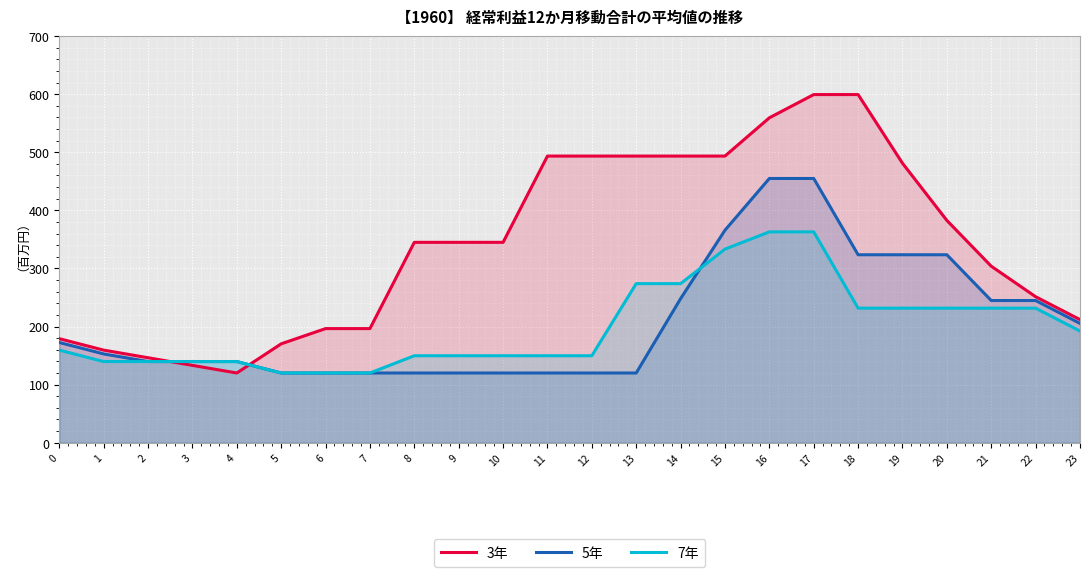

What is the spread (max minus min) of values at 17?

236.4